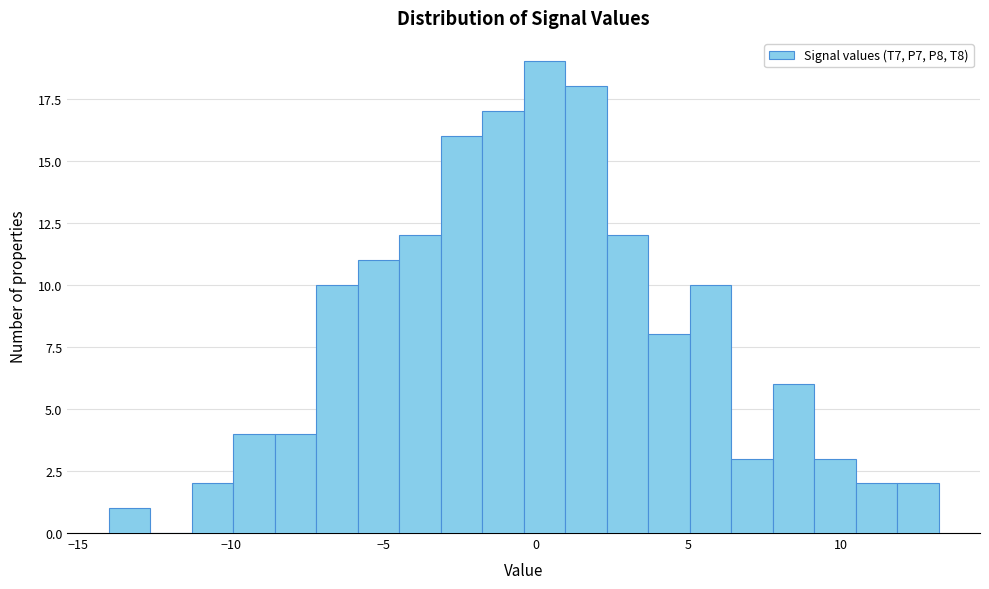

Read against the x-axis, roughly where is the centre of the tallest bar?

0.5